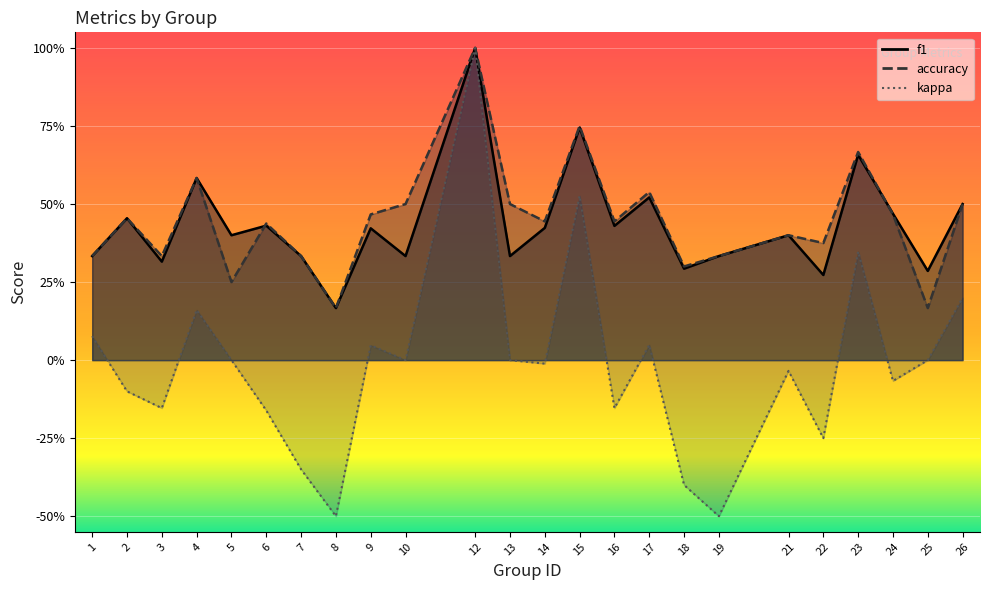

At which label does accuracy reach its minimum?

8